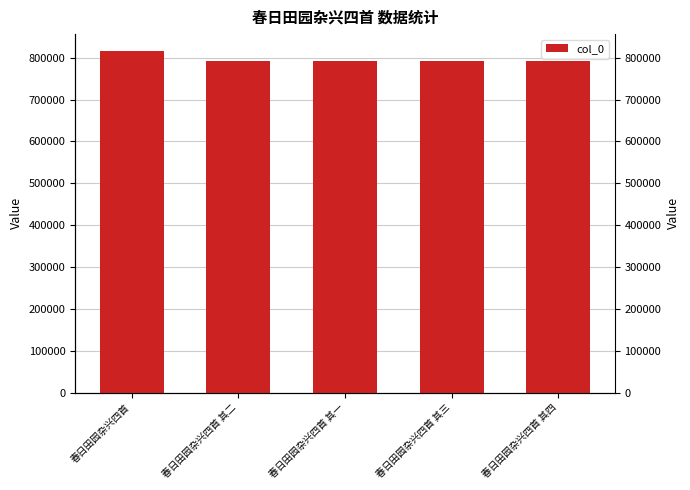

What is the sum of the values at 春日田园杂兴四首 and 春日田园杂兴四首 其四?

1607448